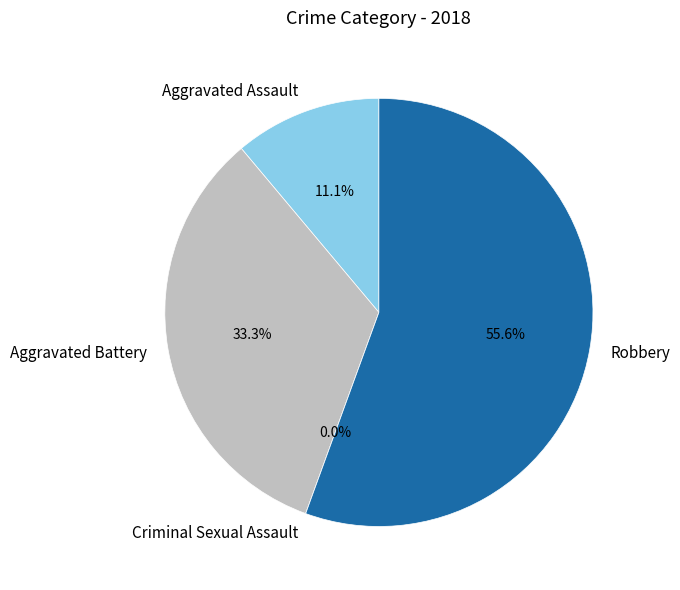

True or false: Aggravated Battery accounts for 33% of the total.

True